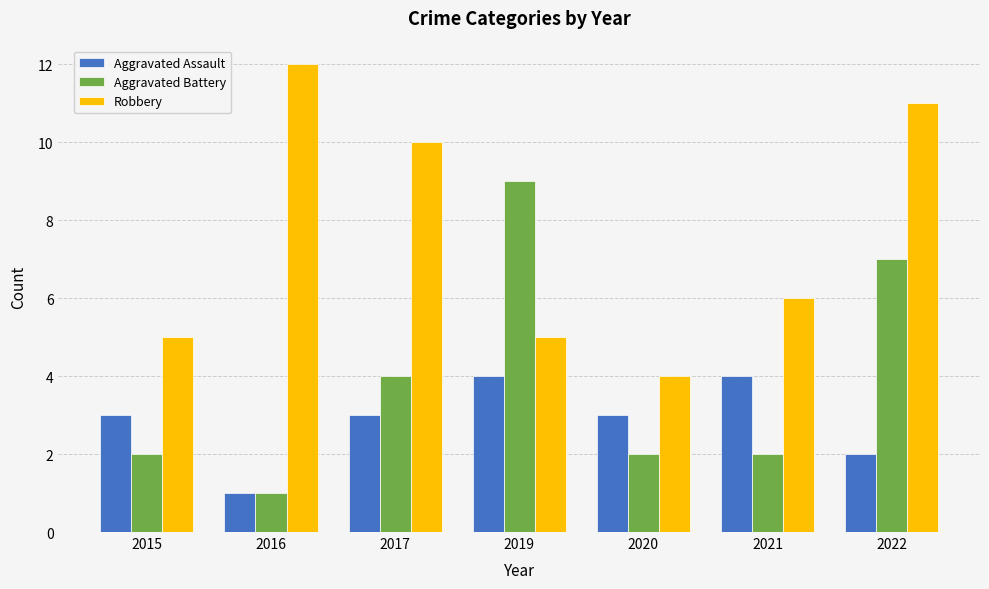

What is the average value of the Aggravated Battery series?

4